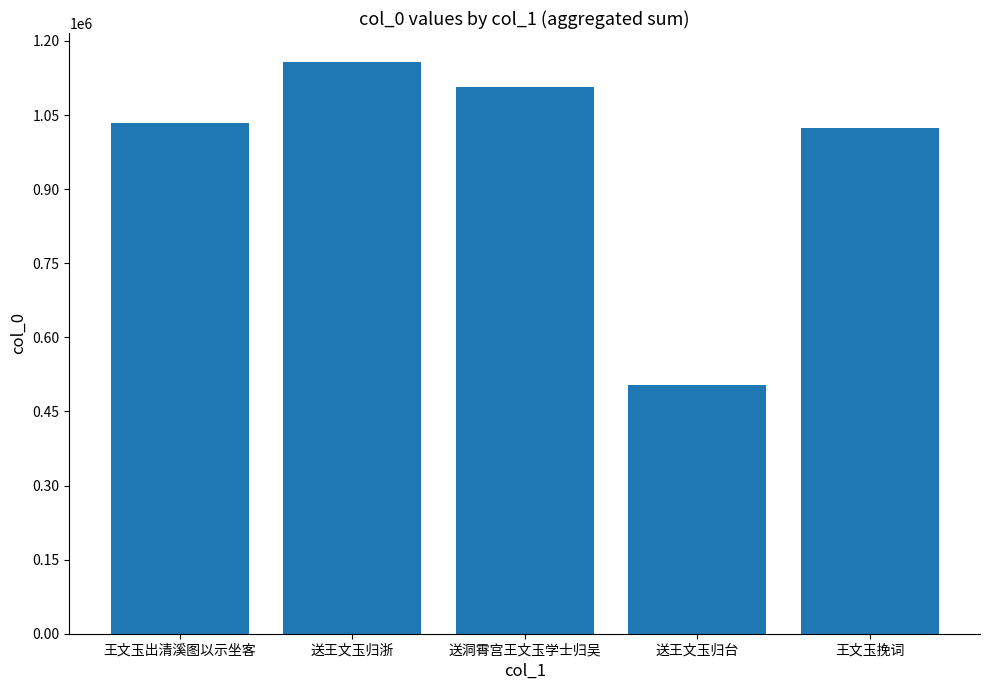

The chart shows a value of 146324 at 送王文玉归台. True or false?

False